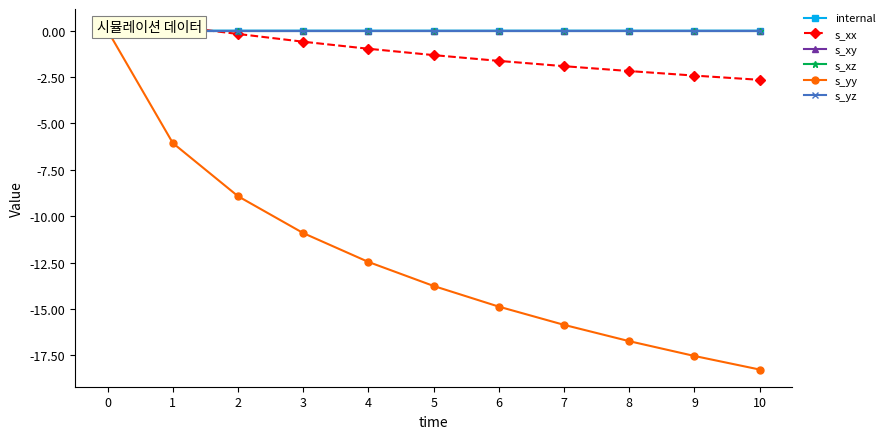

How many lines are shown in the chart?

6